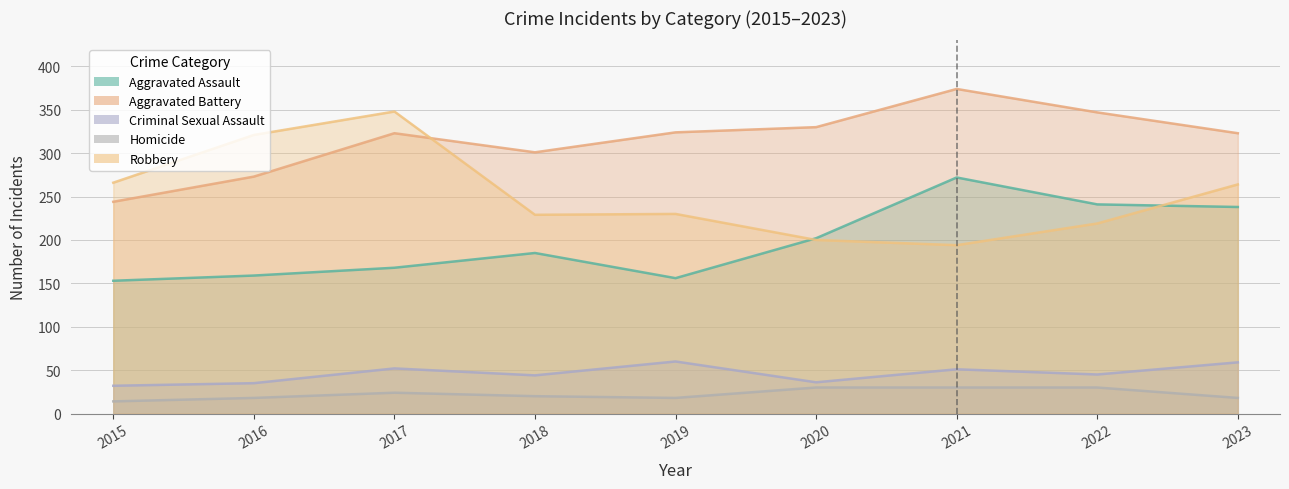

At how many categories does at least one series exceed 365?

1